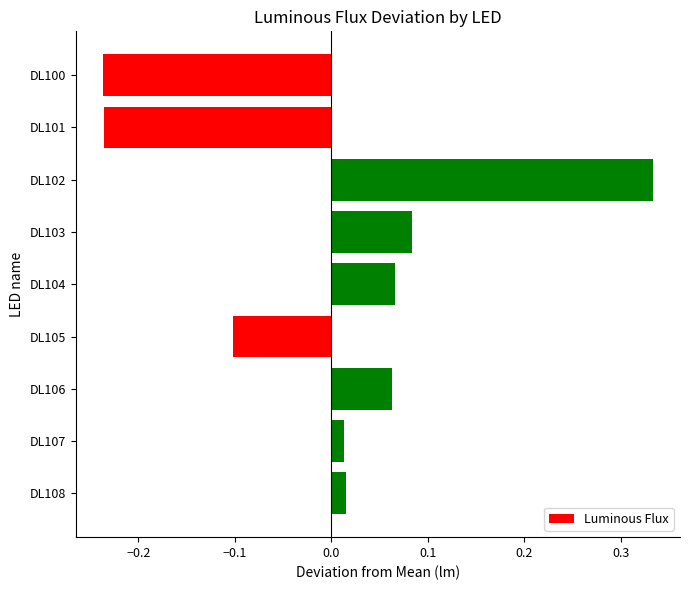

Count the number of data series in this chart.

1